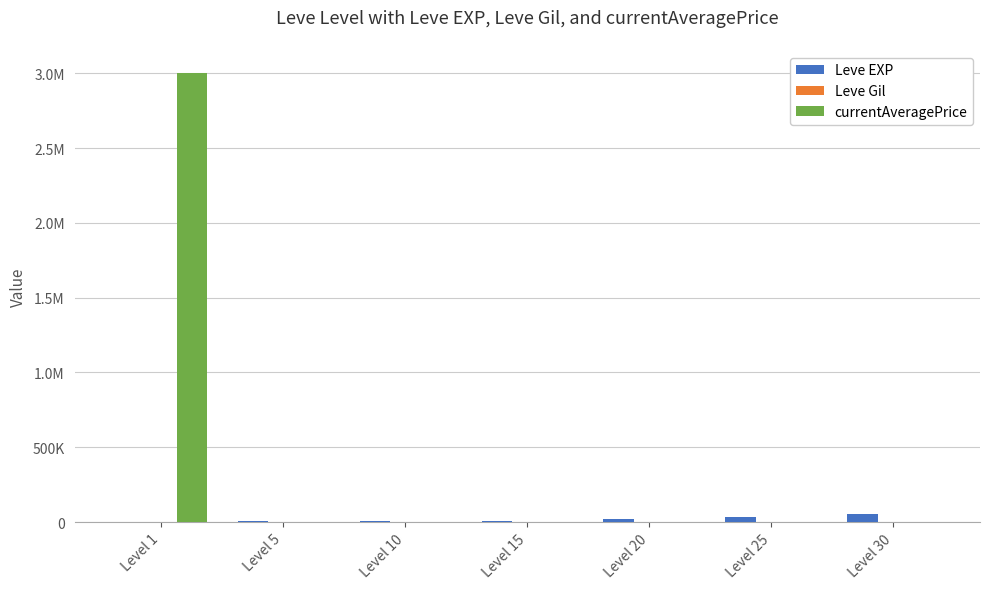

What is the sum of the Leve Gil values at Level 5 and Level 25?

457